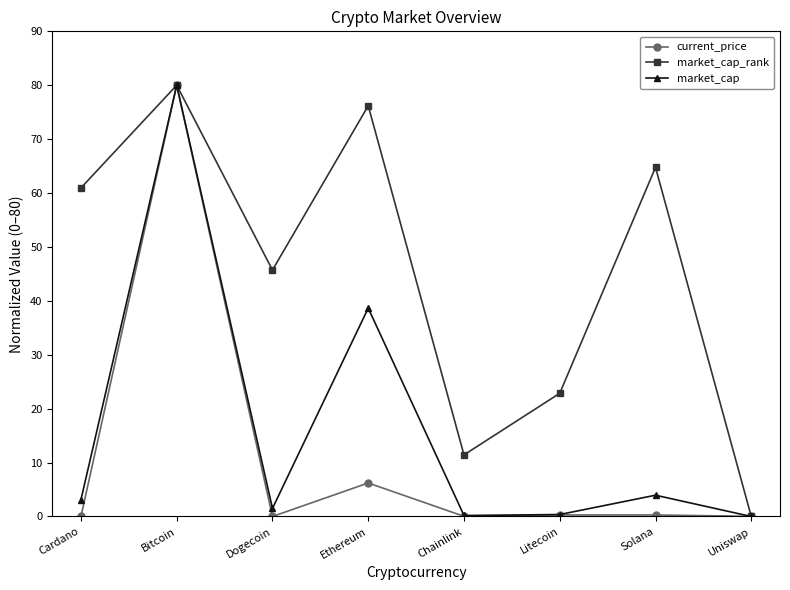

What is the label of the 5th point from the right?

Ethereum